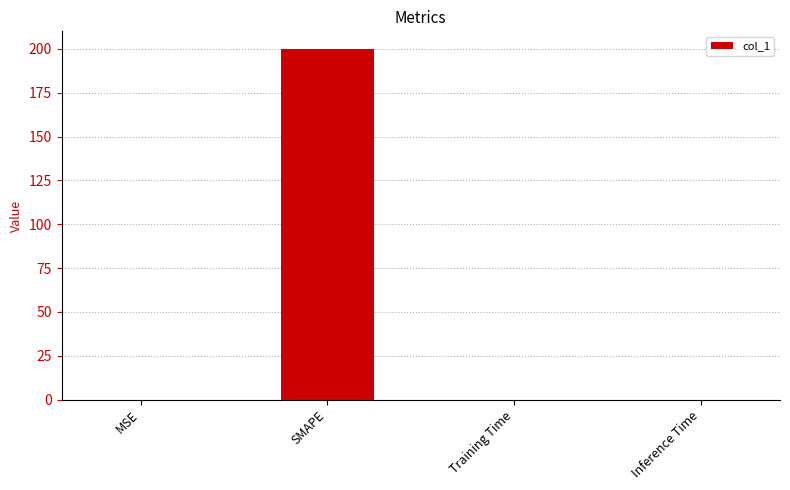

Which has a higher value, SMAPE or Training Time?

SMAPE